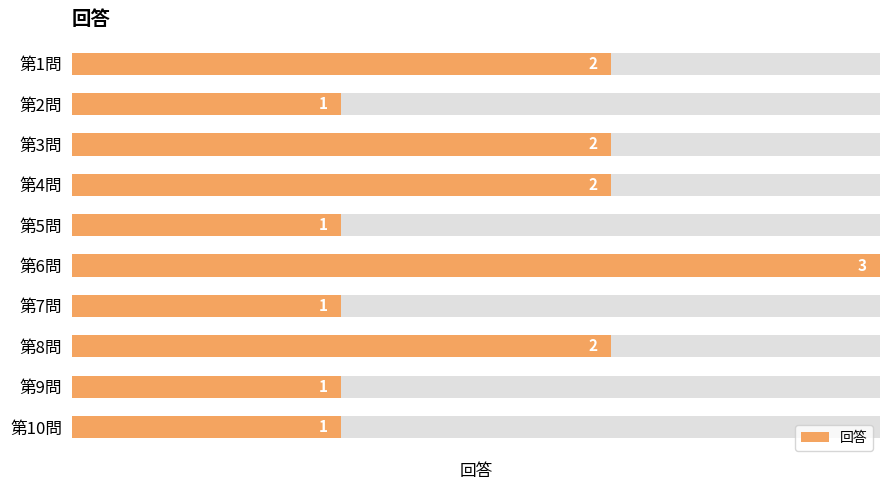

Does the chart contain stacked bars?

No